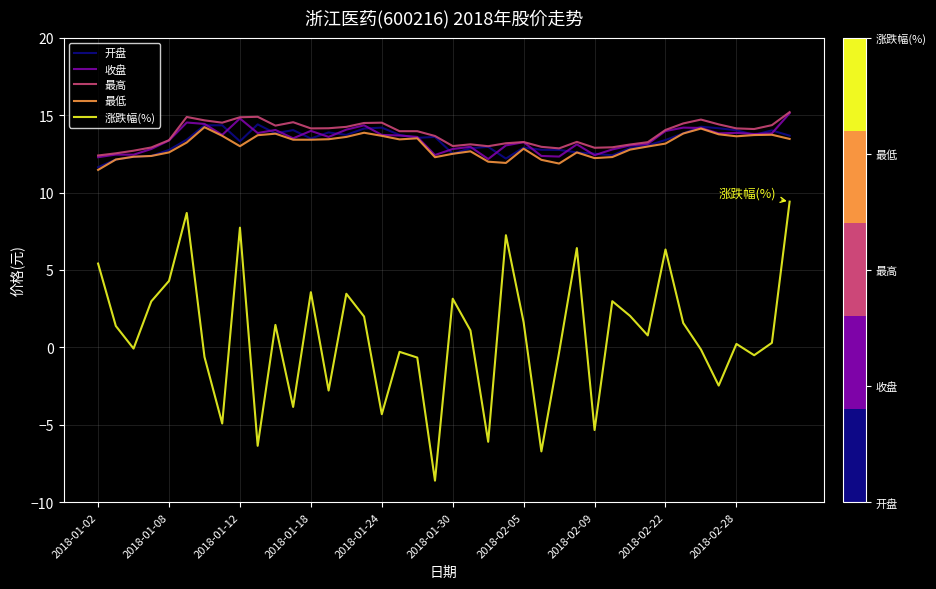

What is the smallest value displayed?

-8.6